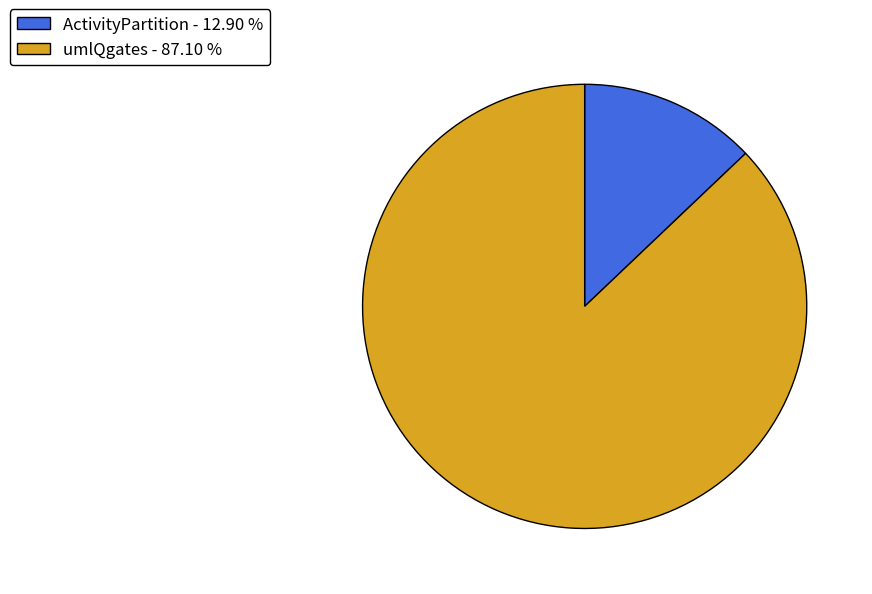

Count the number of slices in the pie.

2